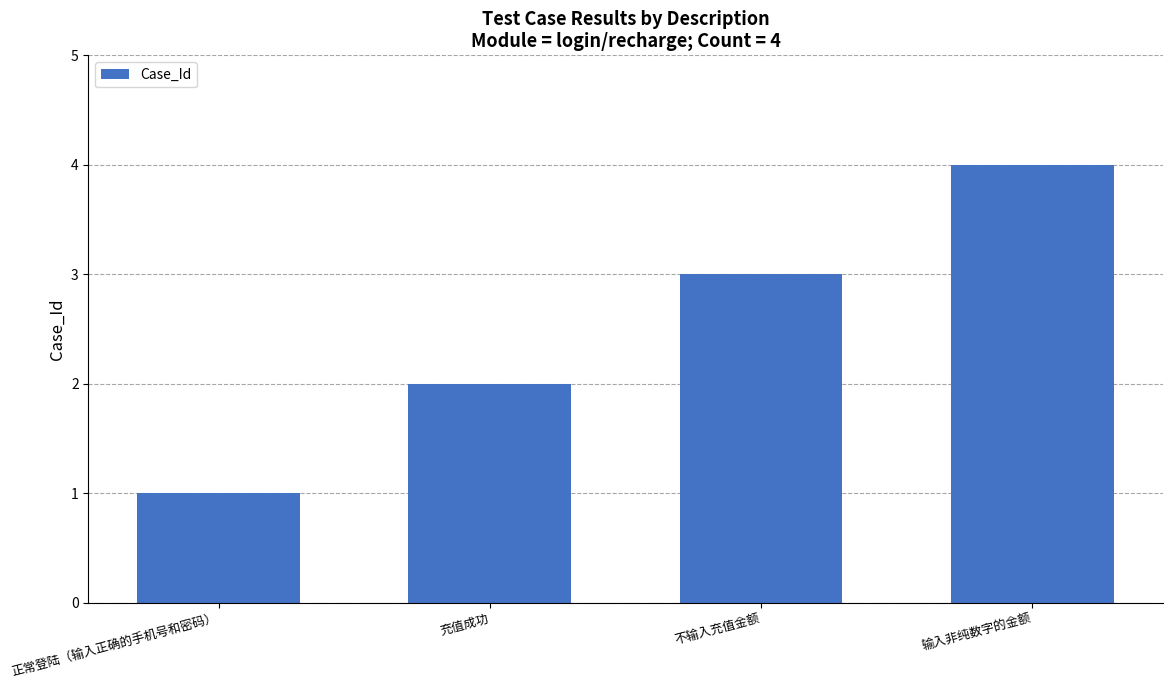

Count the number of data series in this chart.

1